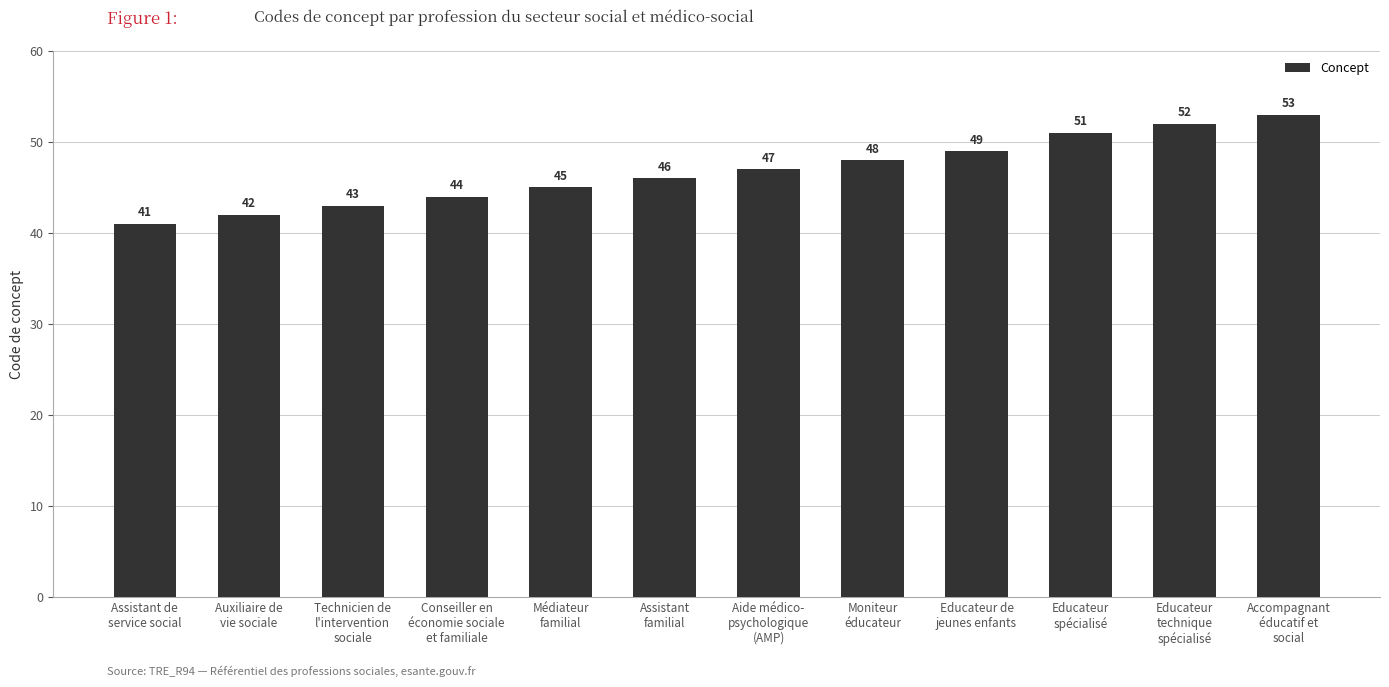

How many bars are there in total?

12